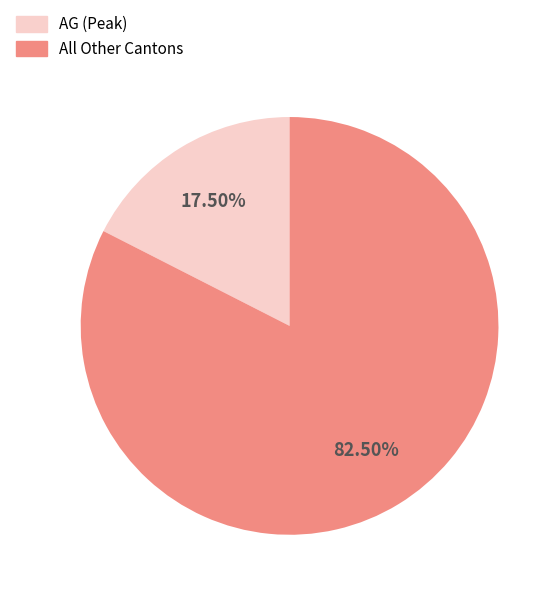

To the nearest percent, what is the difference between the largest and smallest slice percentages?

65%